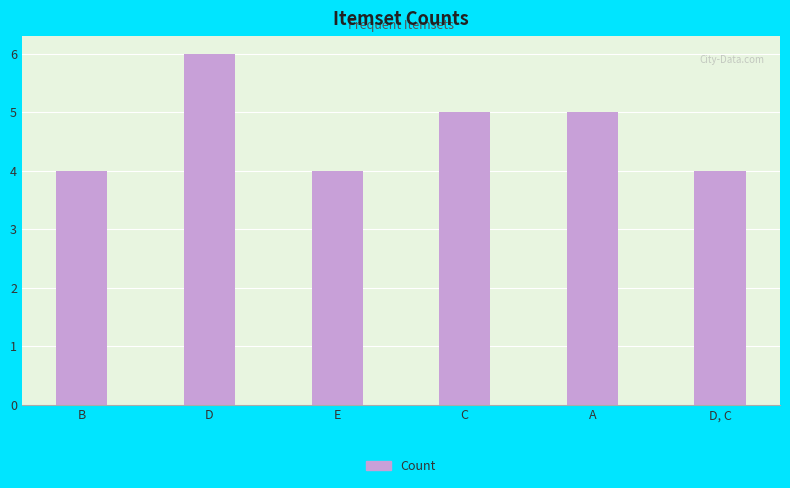

Count the values in the range 4 to 5.

5